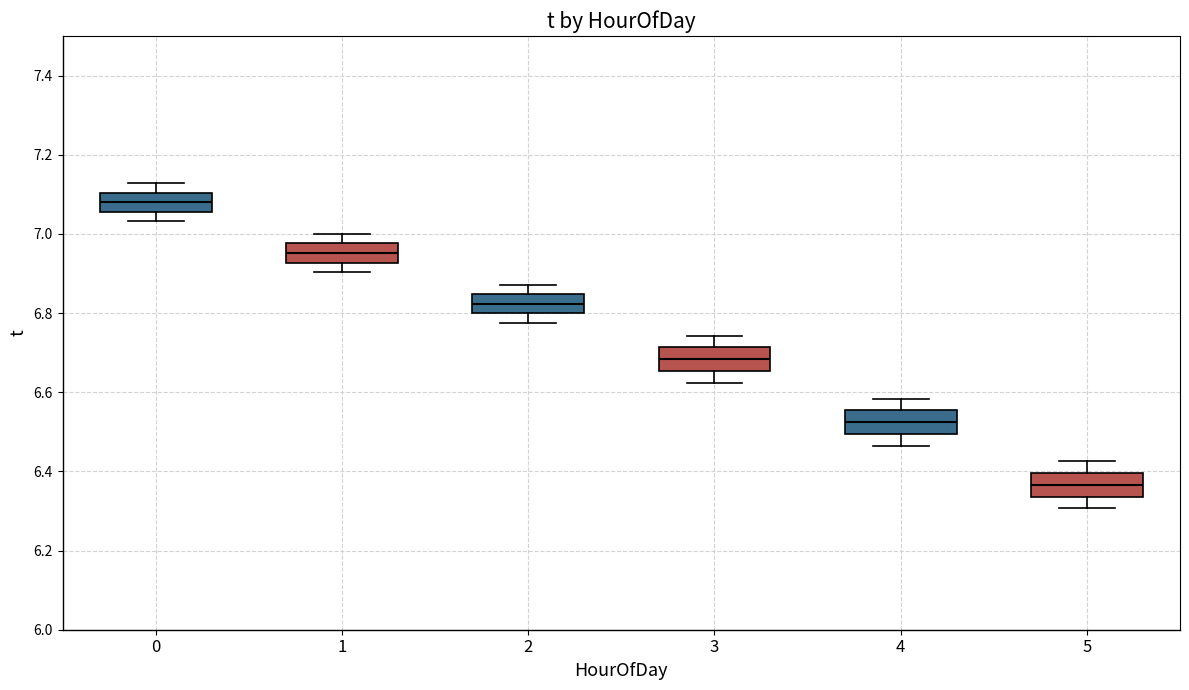

Which box has the lowest median line?

5